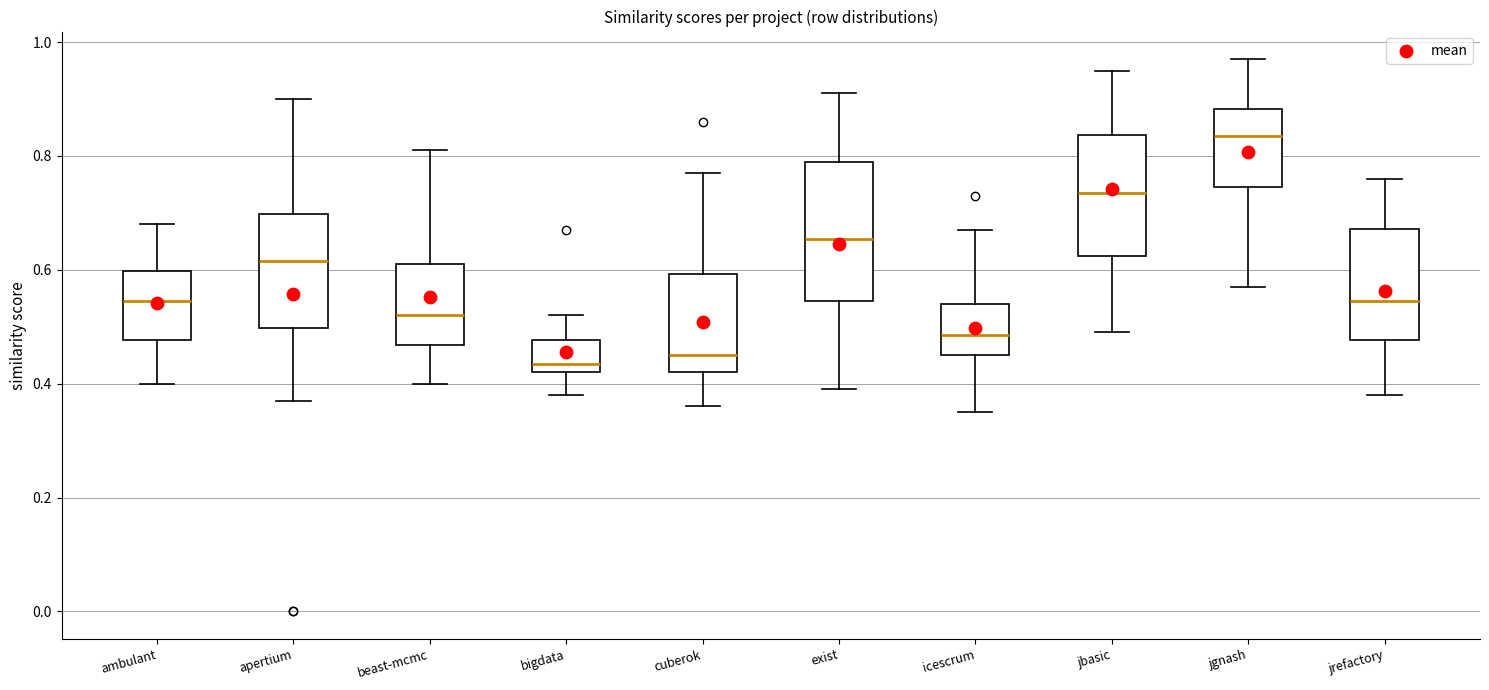

Which box is the tallest, from its lower edge to its upper edge?

exist